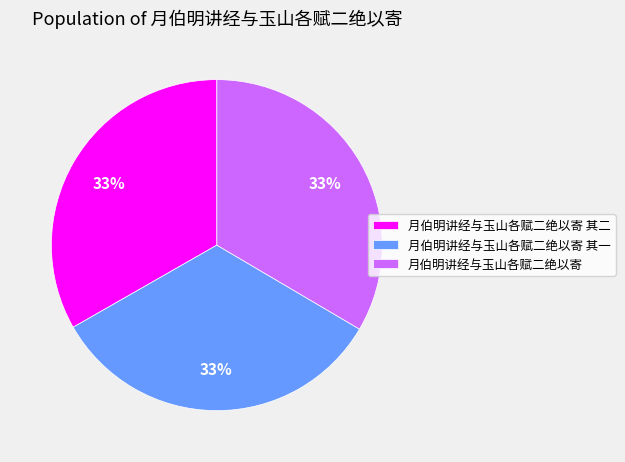

Is the sum of 月伯明讲经与玉山各赋二绝以寄 其一 and 月伯明讲经与玉山各赋二绝以寄 其二 greater than half?

Yes